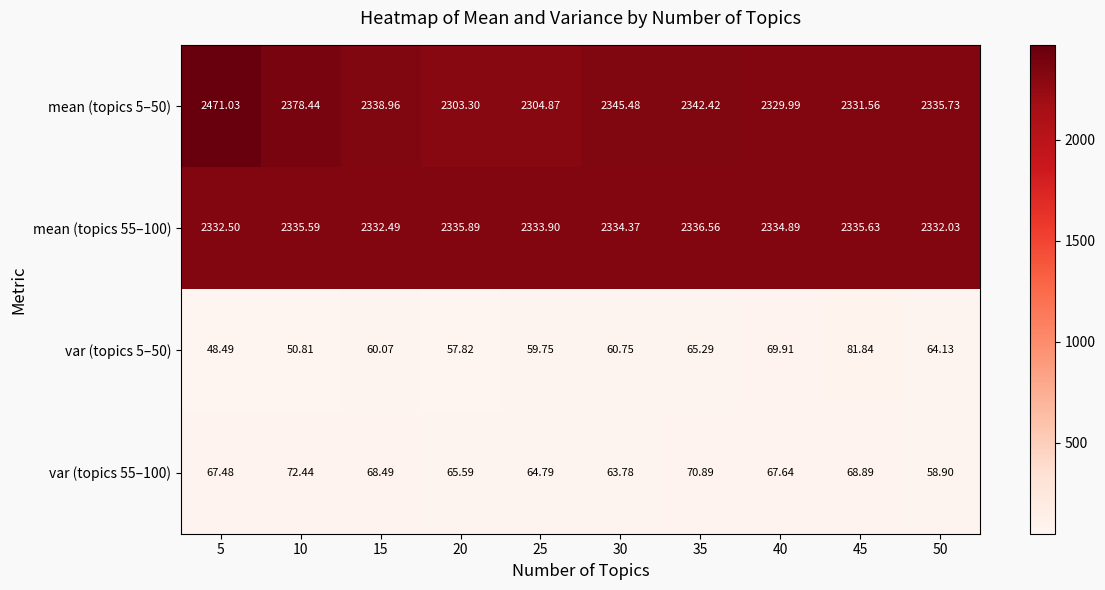

How many data points does each series have?

10